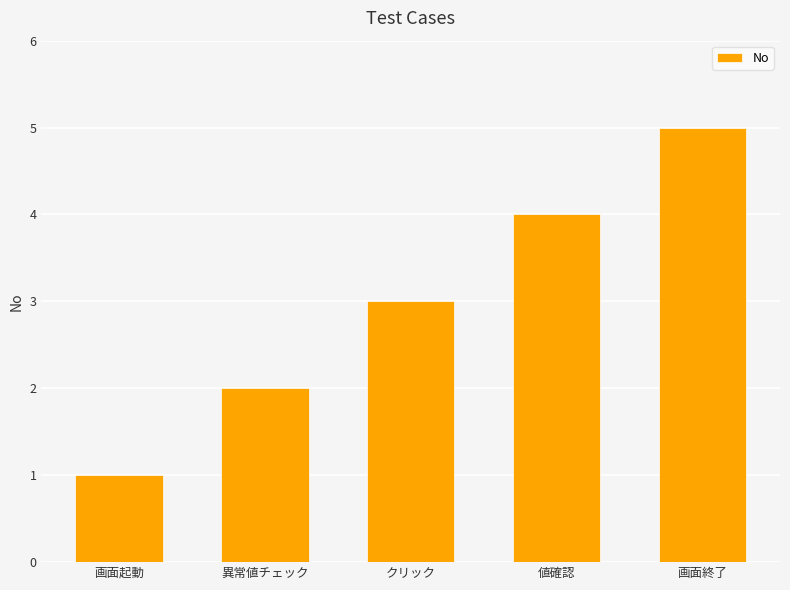

What is the sum of the values at クリック and 値確認?

7